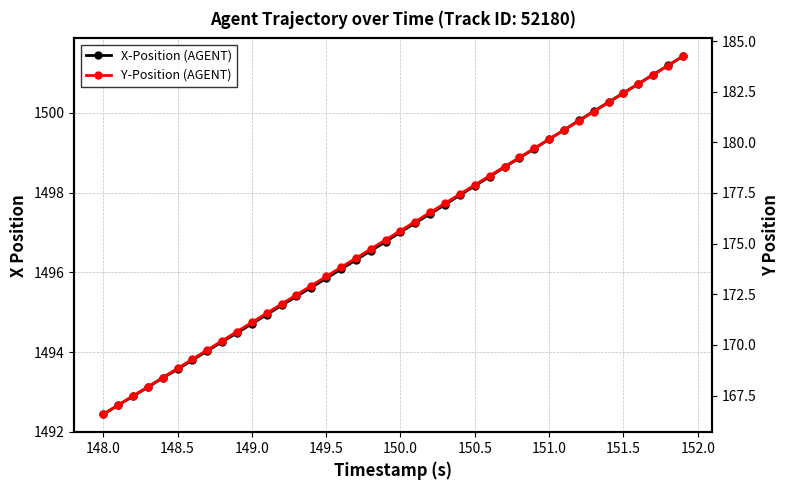

Does the chart have visible grid lines?

Yes